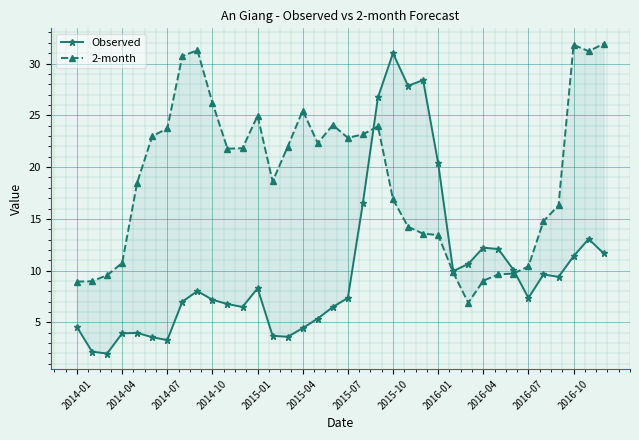

What is the average value of the 2-month series?

18.9